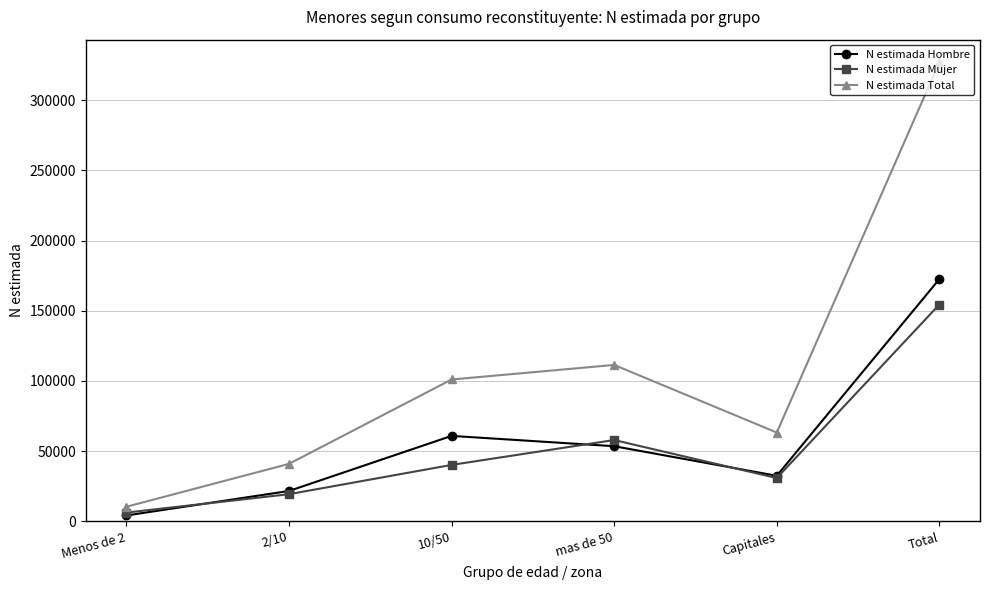

What is the sum of the N estimada Hombre values at Capitales and 10/50?

93272